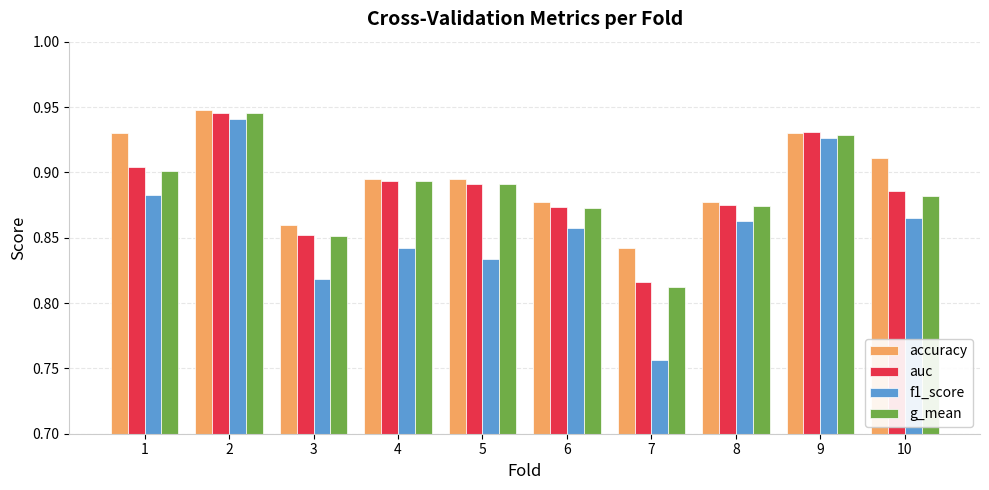

Which label corresponds to the smallest value in the chart?

7